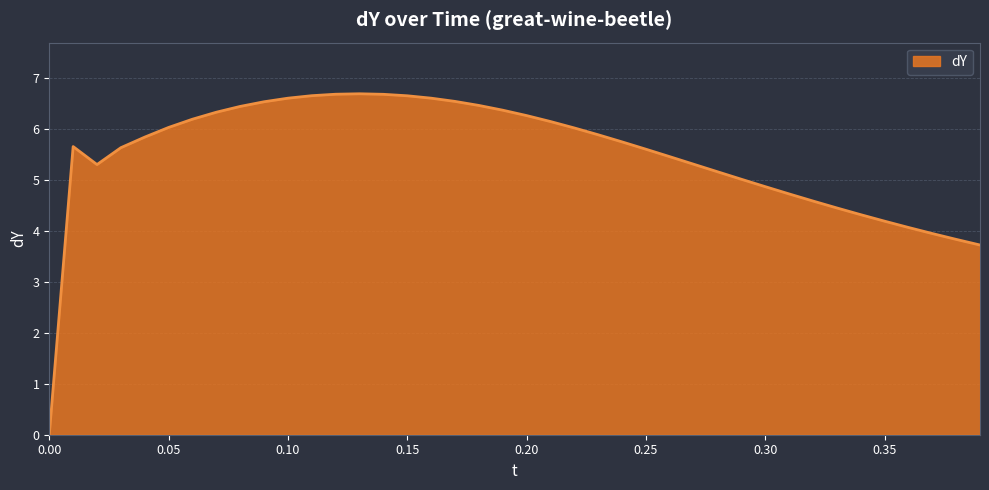

What is the difference between the maximum and minimum values?

6.7